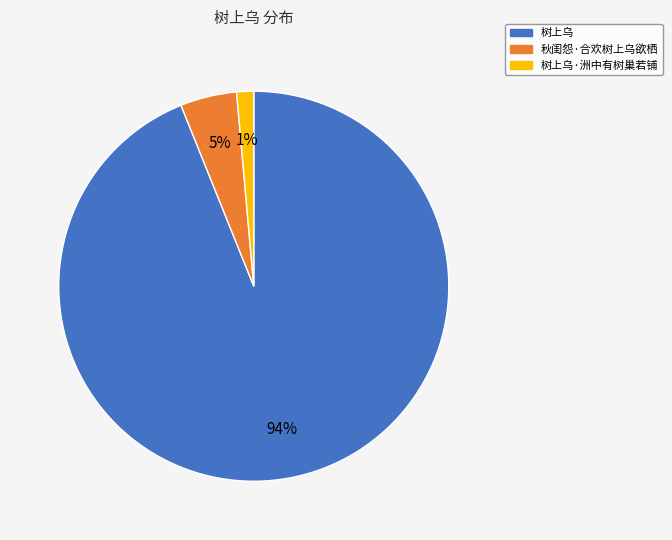

Which category has the biggest portion of the pie?

树上乌